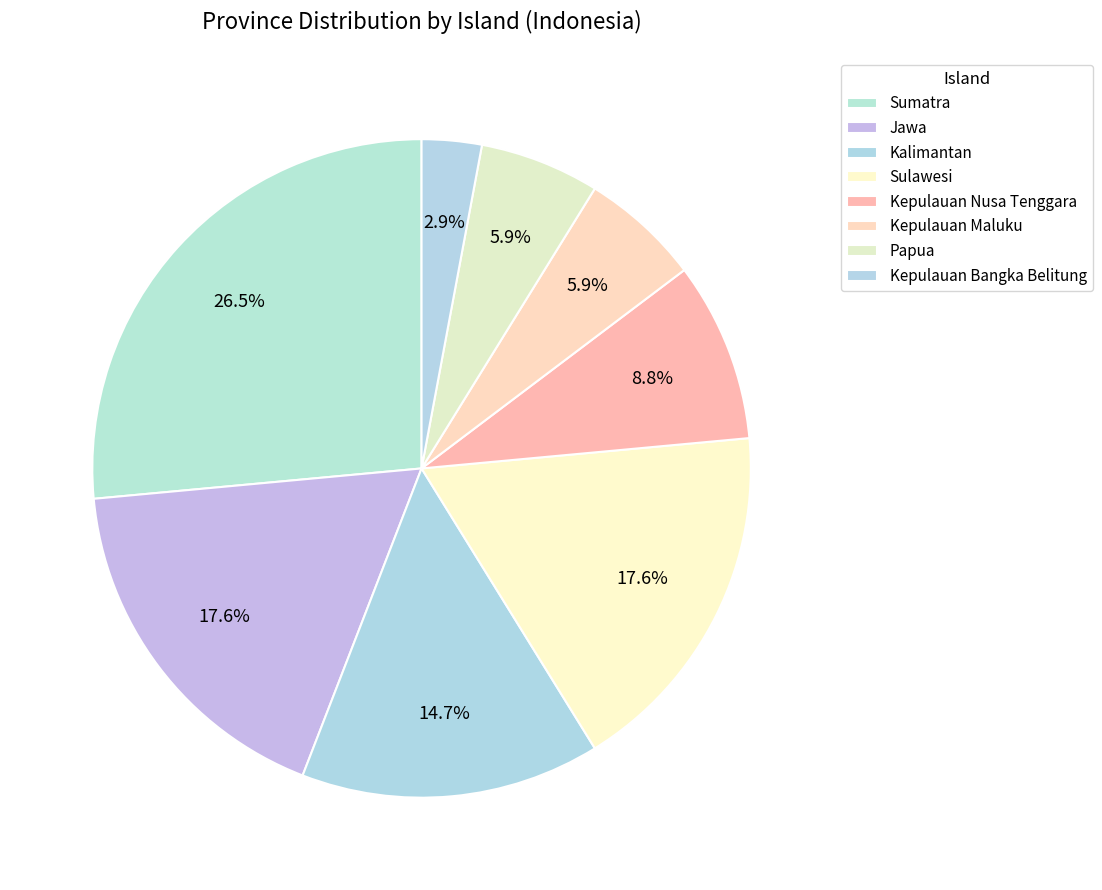

What is the change in value from Sulawesi to Papua?

-4